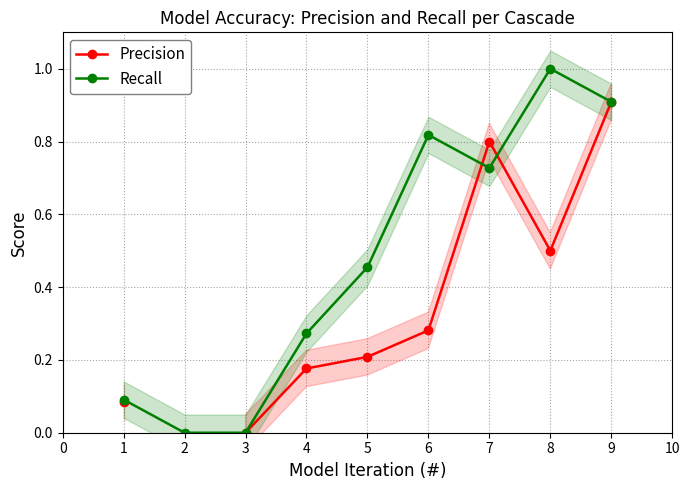

How many lines are shown in the chart?

2